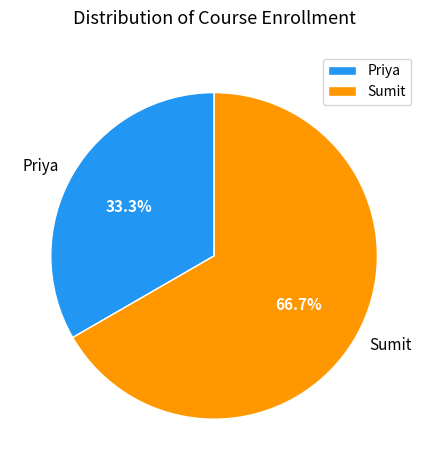

What is the ratio of the value at Sumit to the value at Priya?

2.0